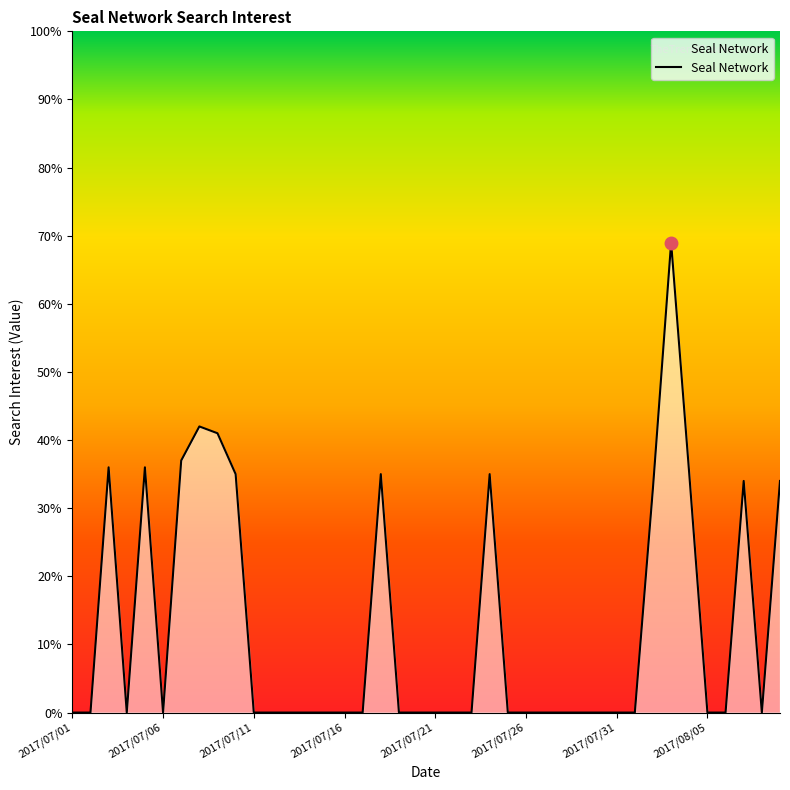

What is the maximum value shown in the chart?

69